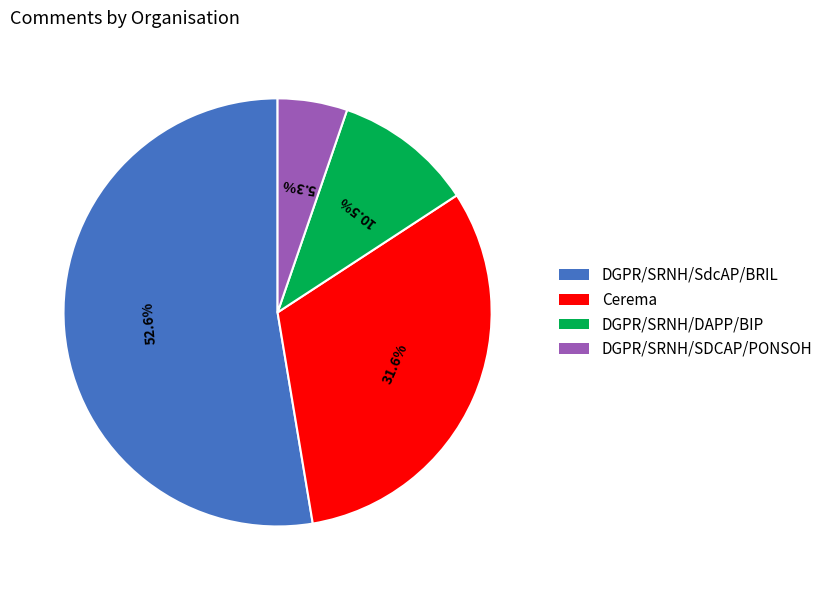

What portion of the pie excludes DGPR/SRNH/DAPP/BIP?

89.5%